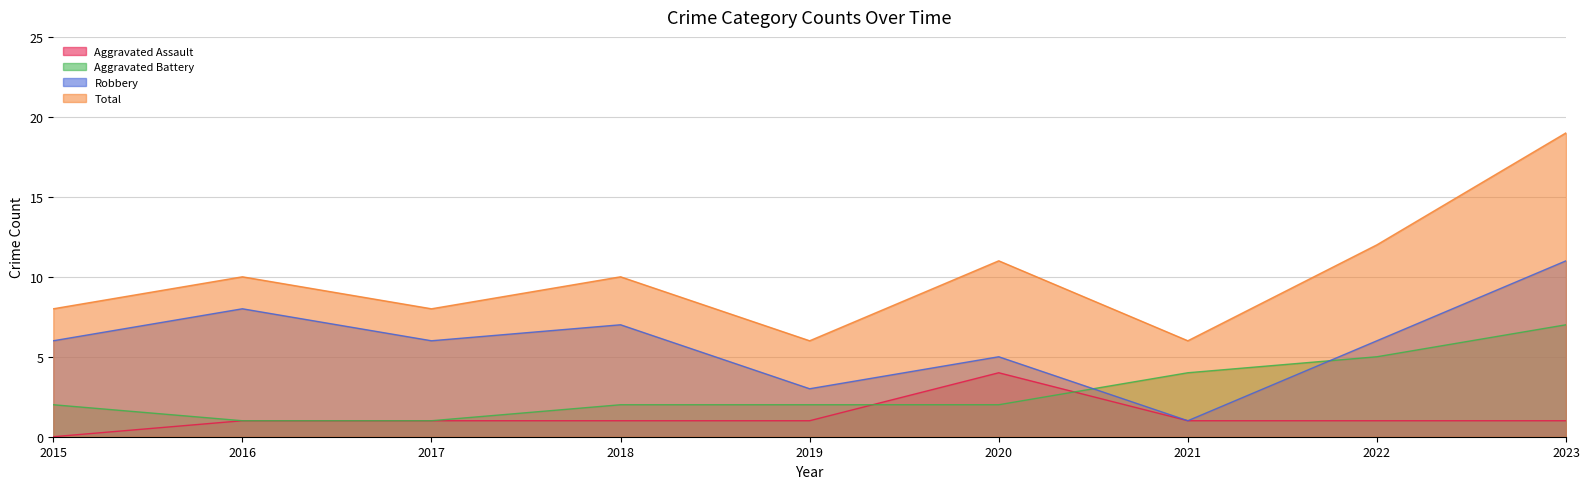

At which category does Total reach its first local valley?

2017